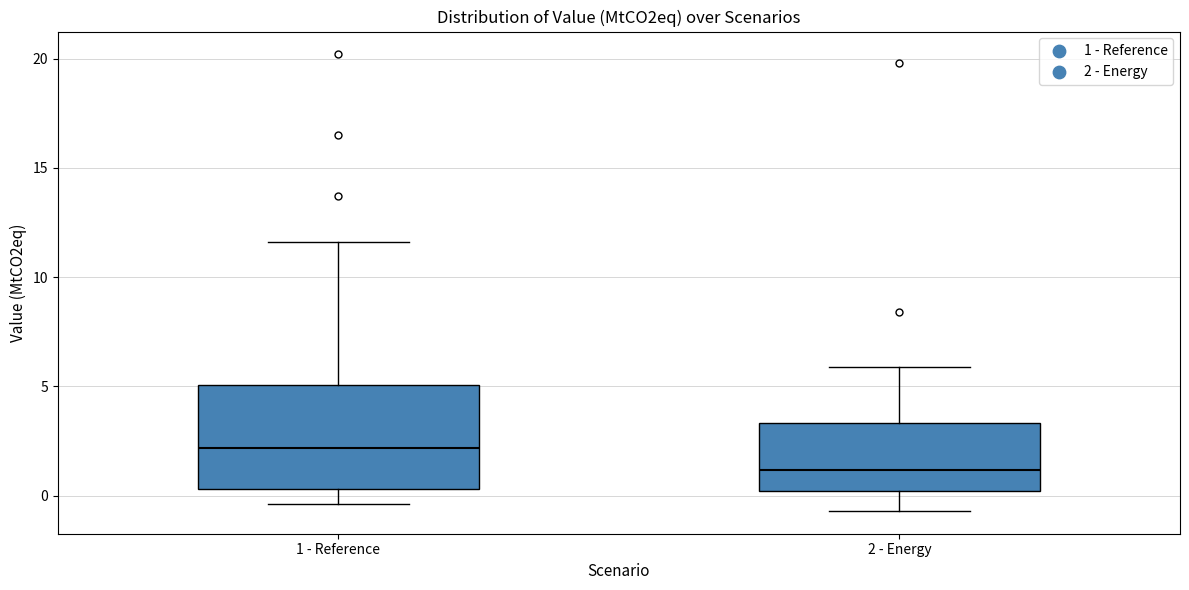

Which box's median line is the lowest?

2 - Energy